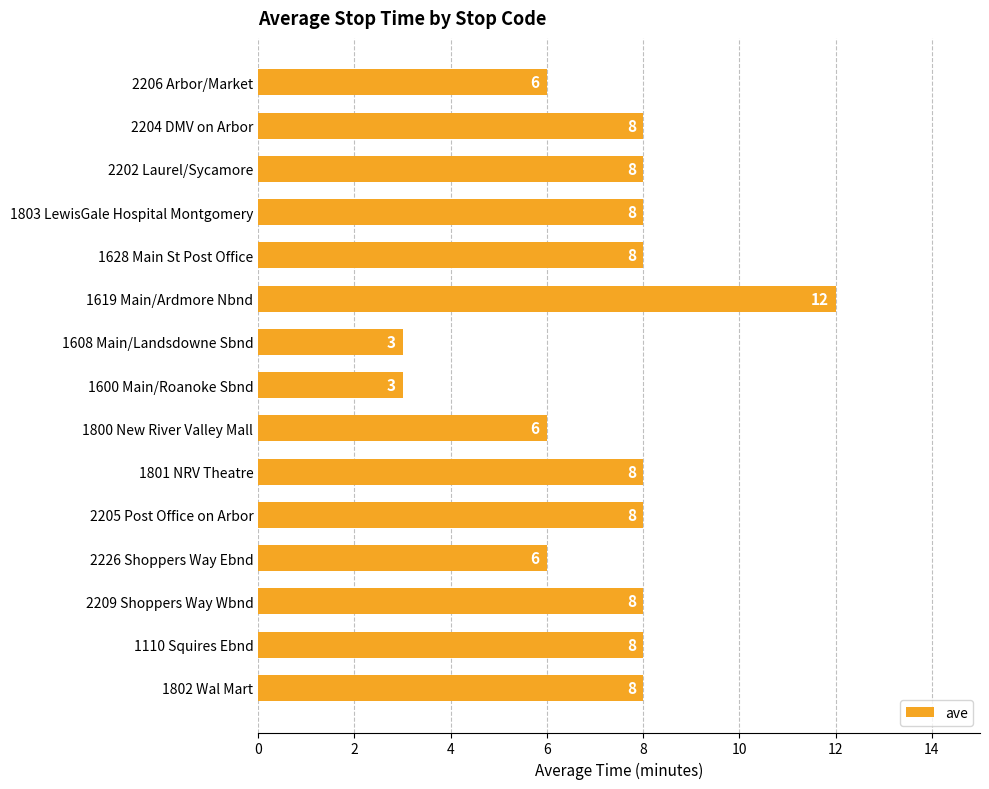

What is the approximate value at 1628 Main St Post Office?

8